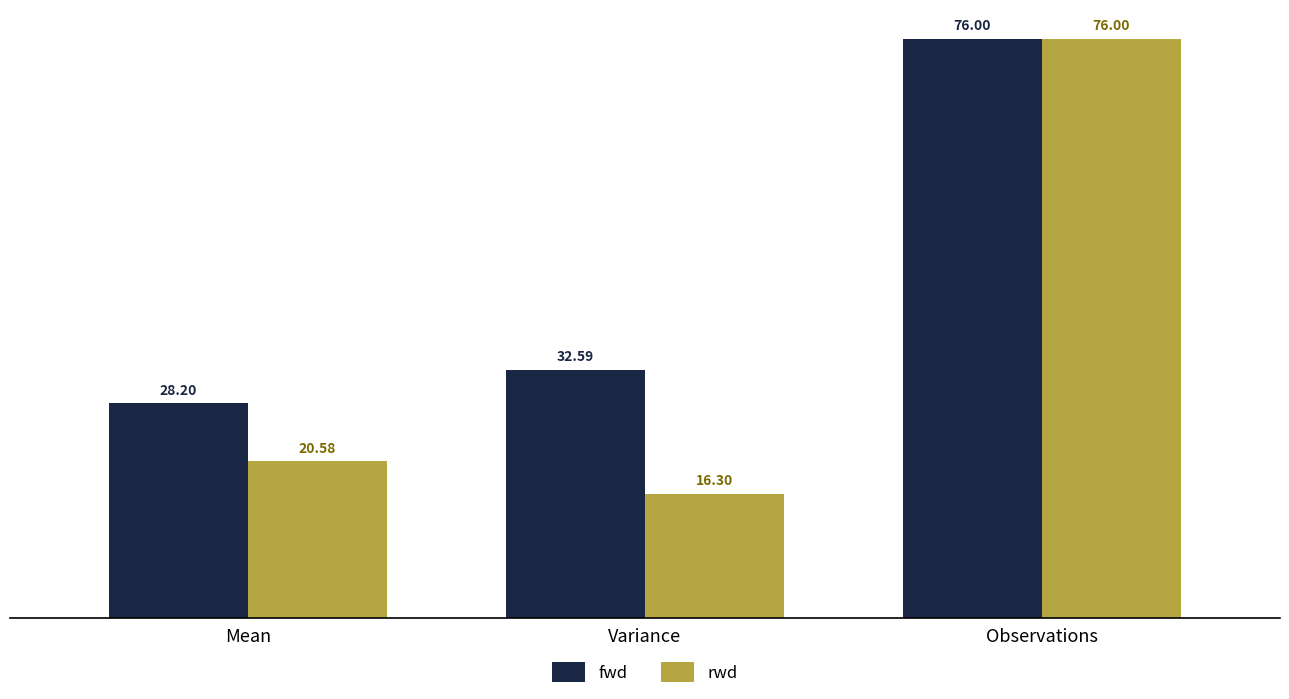

The value of rwd at Mean is 20.6. True or false?

True